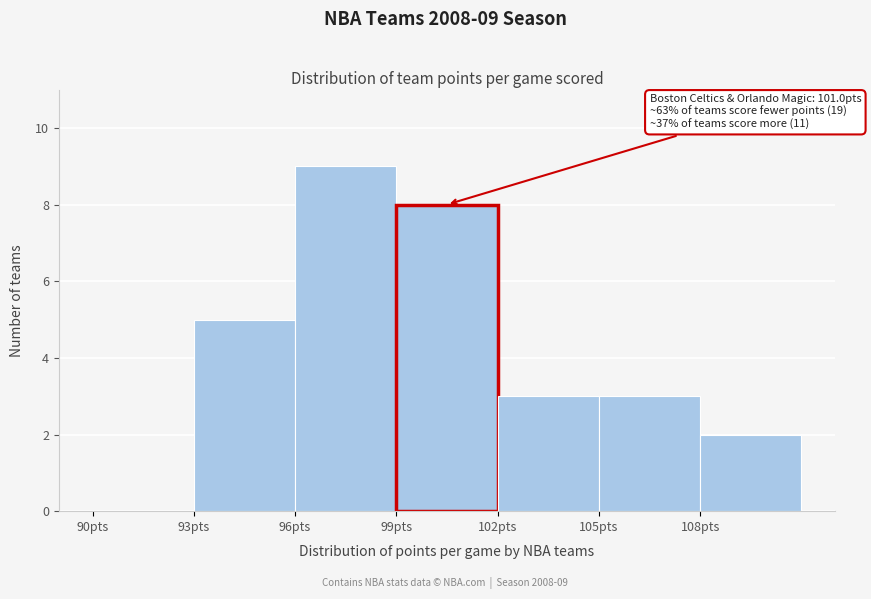

Over which range of the x-axis is the bar tallest?

96 to 99